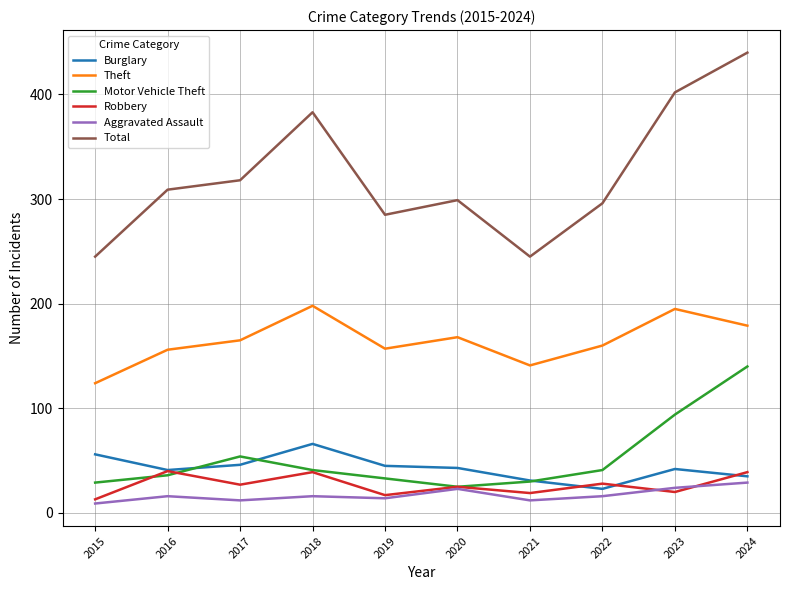

Is it true that Total equals 460 at 2022?

False